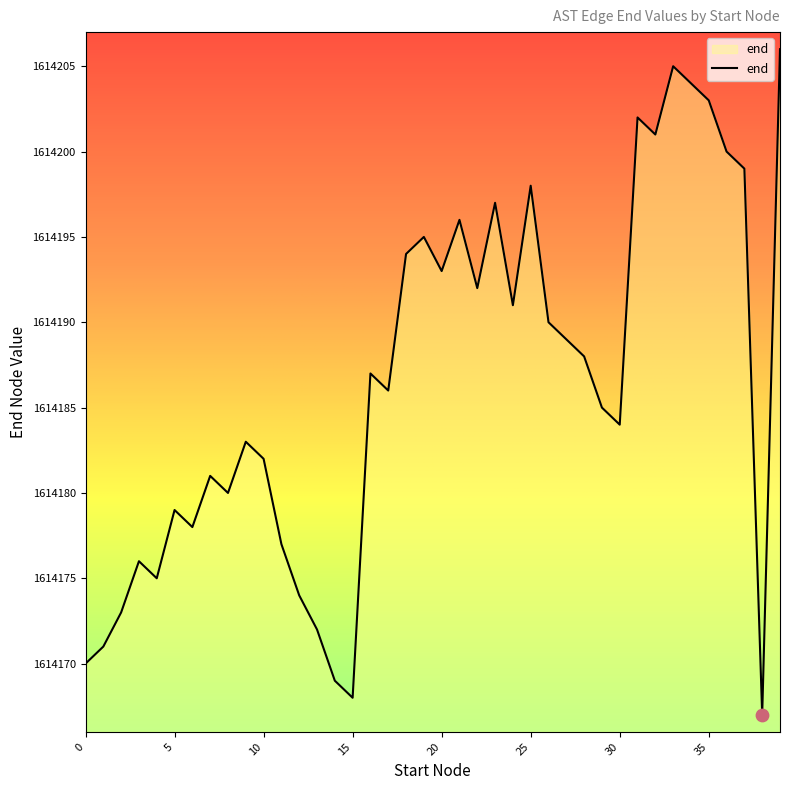

What is the difference between the maximum and minimum values?

39